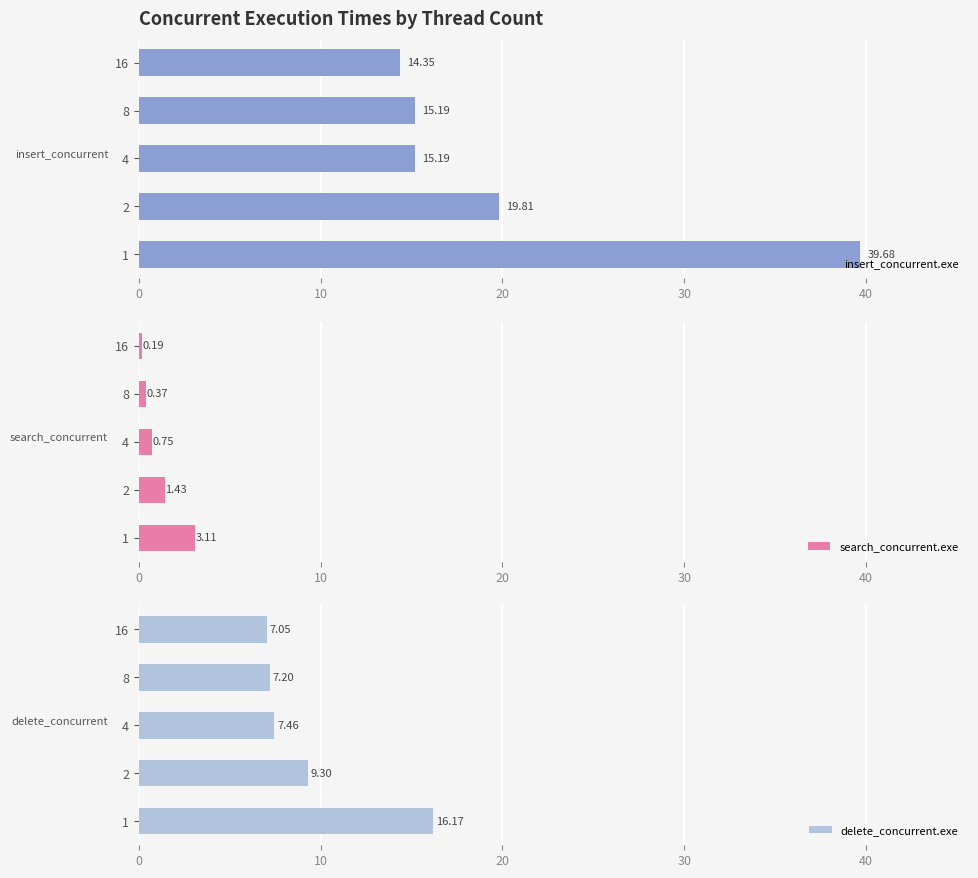

Rank the series by their average value, from highest to lowest.

insert_concurrent.exe, delete_concurrent.exe, search_concurrent.exe